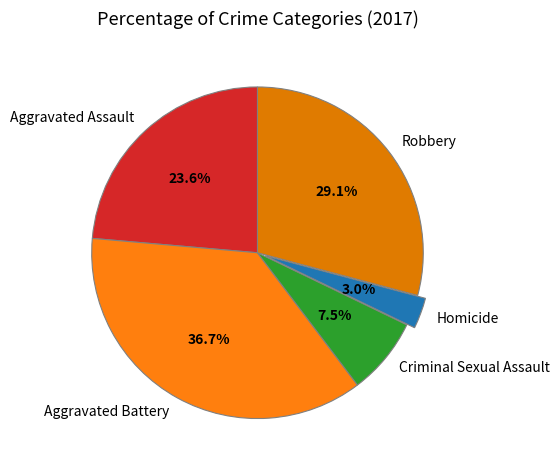

Approximately how many times larger is the value at Aggravated Battery compared to Criminal Sexual Assault?

4.9